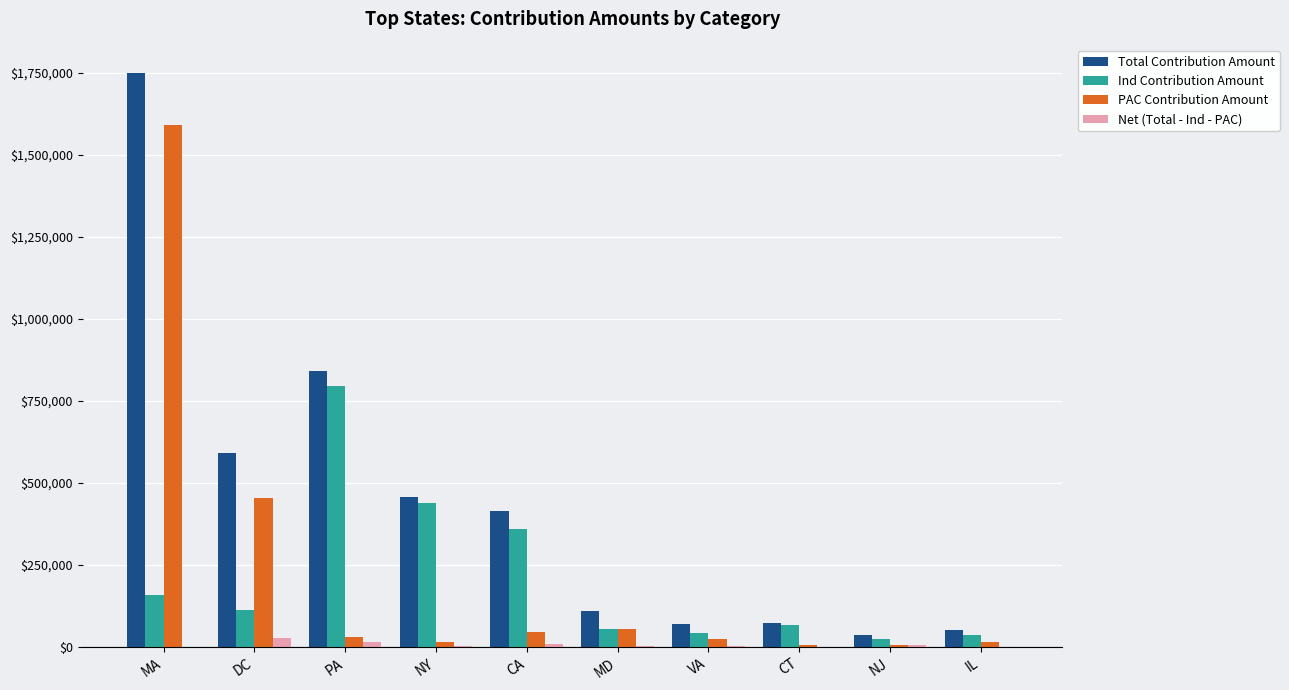

How many groups of bars are there?

10